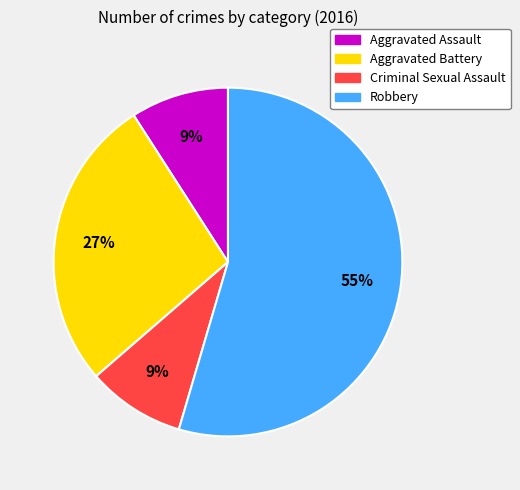

To the nearest percent, what is the difference between the Aggravated Battery and Criminal Sexual Assault slice percentages?

18%